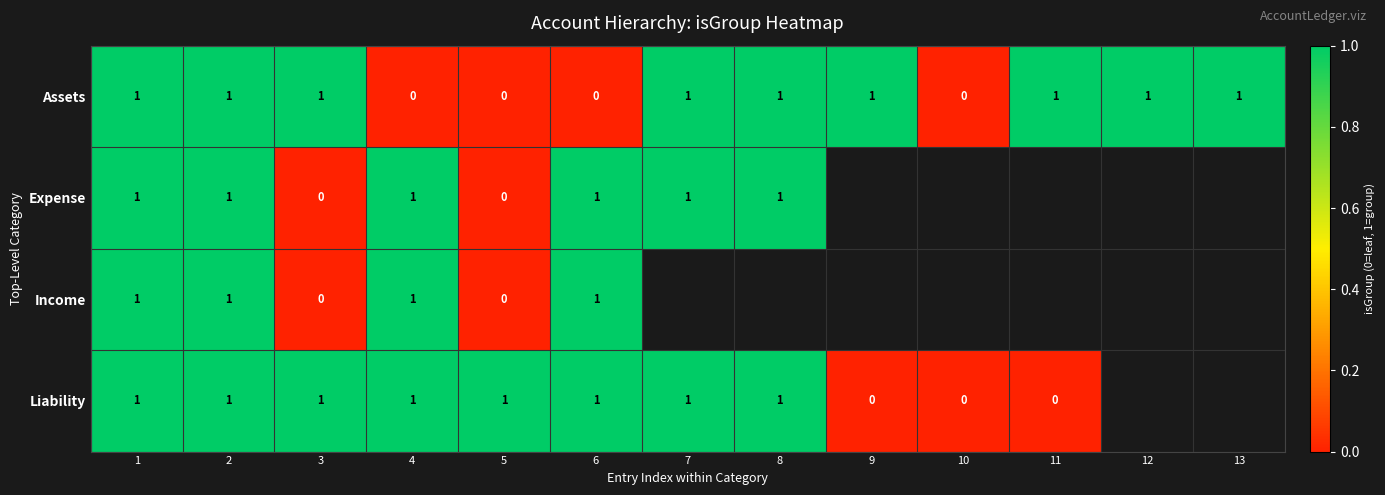

True or false: Income has a value of 1 at 2.

True